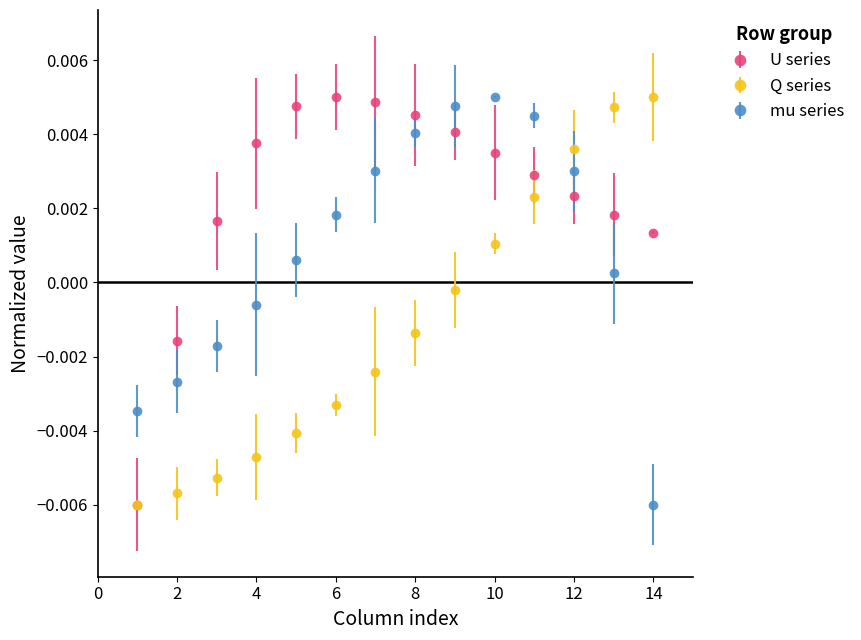

Which series ends up on top after the final intersection of U series and mu series?

U series